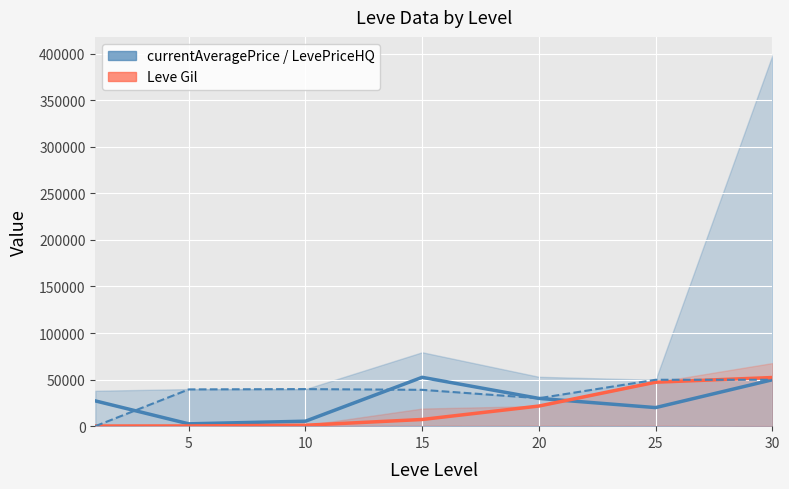

Is it true that LevePriceHQ equals 41981 at 20?

False